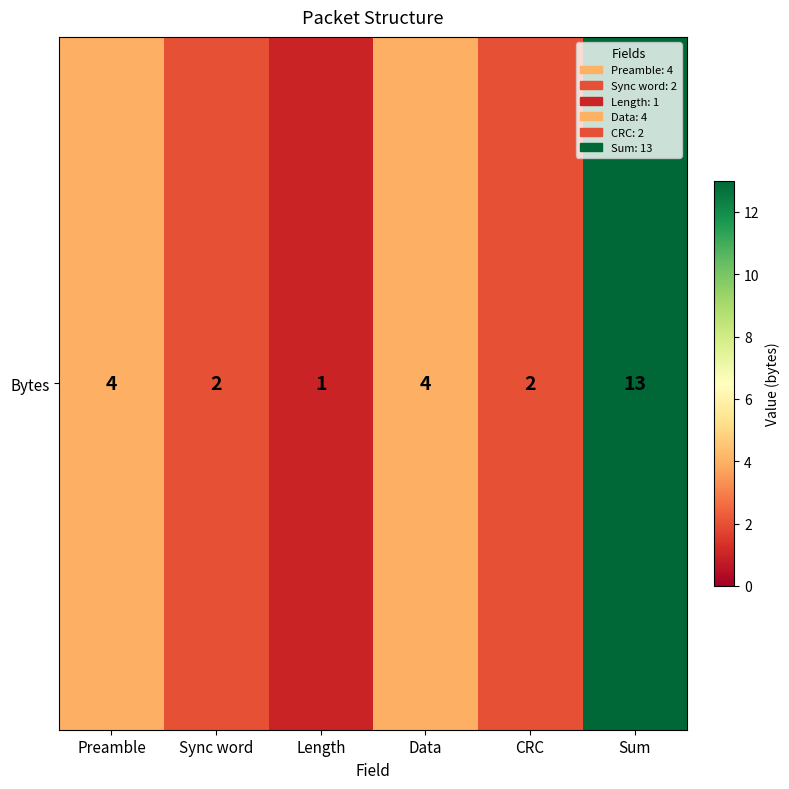

What is the ratio of the value at Data to the value at CRC?

2.0